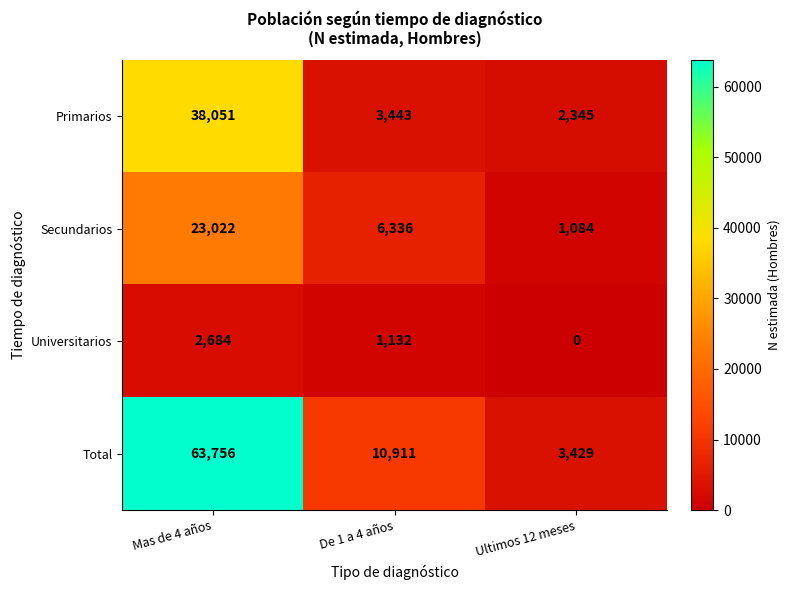

Rank the series at Mas de 4 años from lowest to highest value.

Universitarios, Secundarios, Primarios, Total